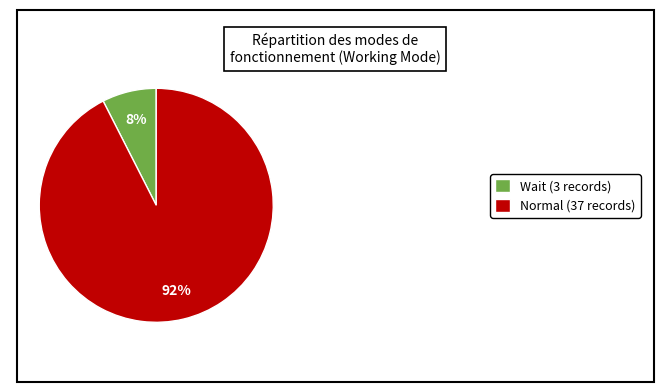

Which has a higher value, Normal (37 records) or Wait (3 records)?

Normal (37 records)